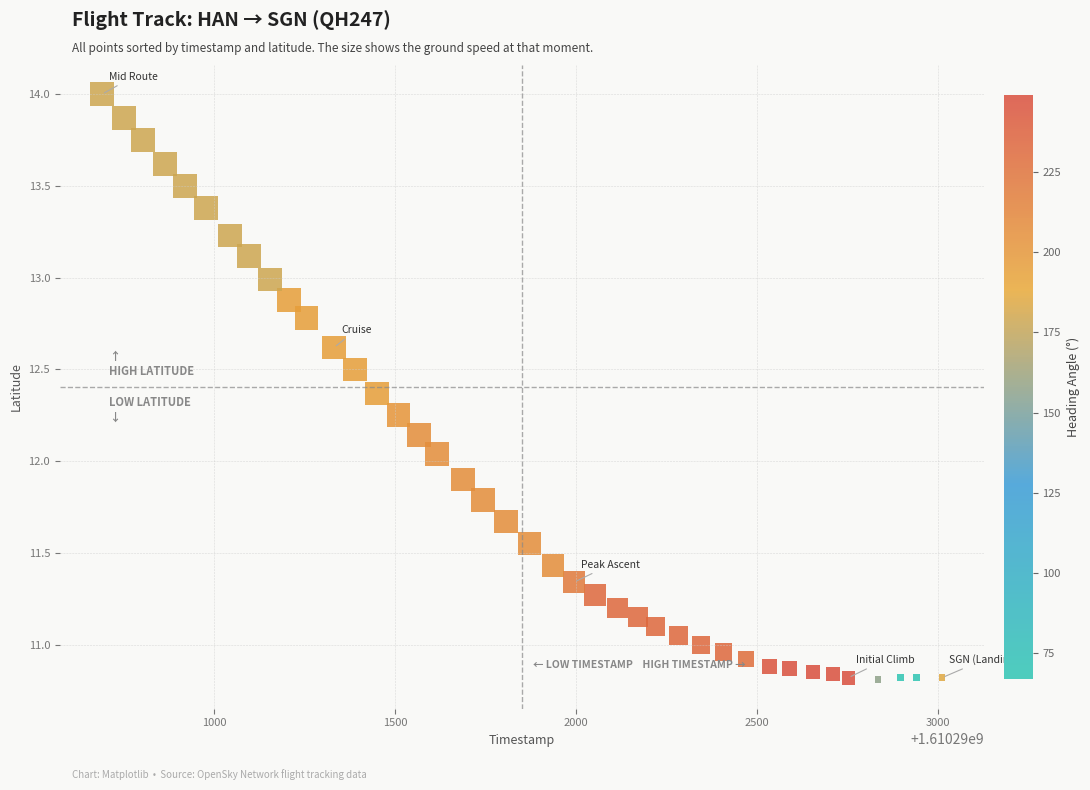

What is the range of X values (max minus min)?

2323.0